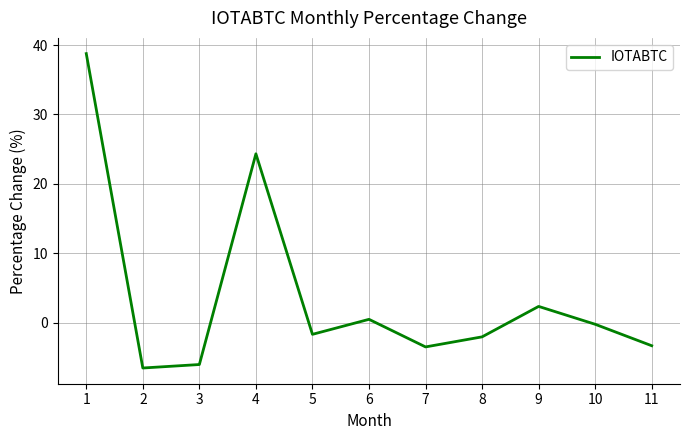

What is the minimum value shown in the chart?

-6.5